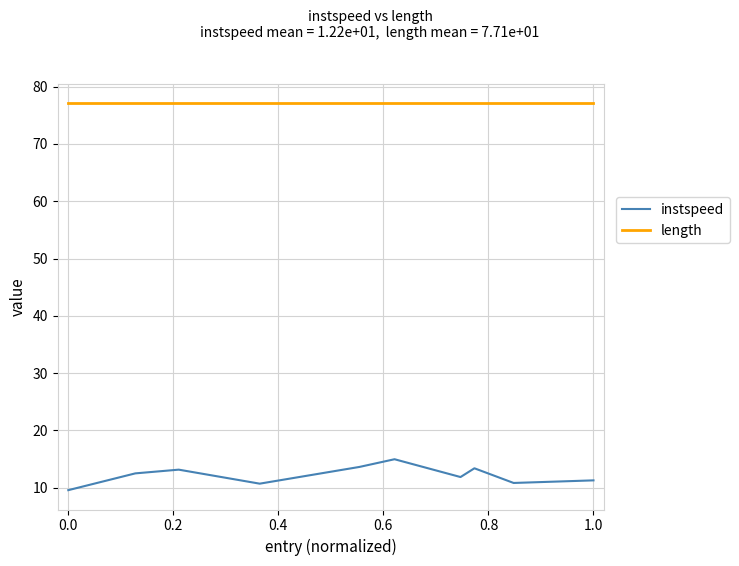

True or false: instspeed and length cross at least once.

False